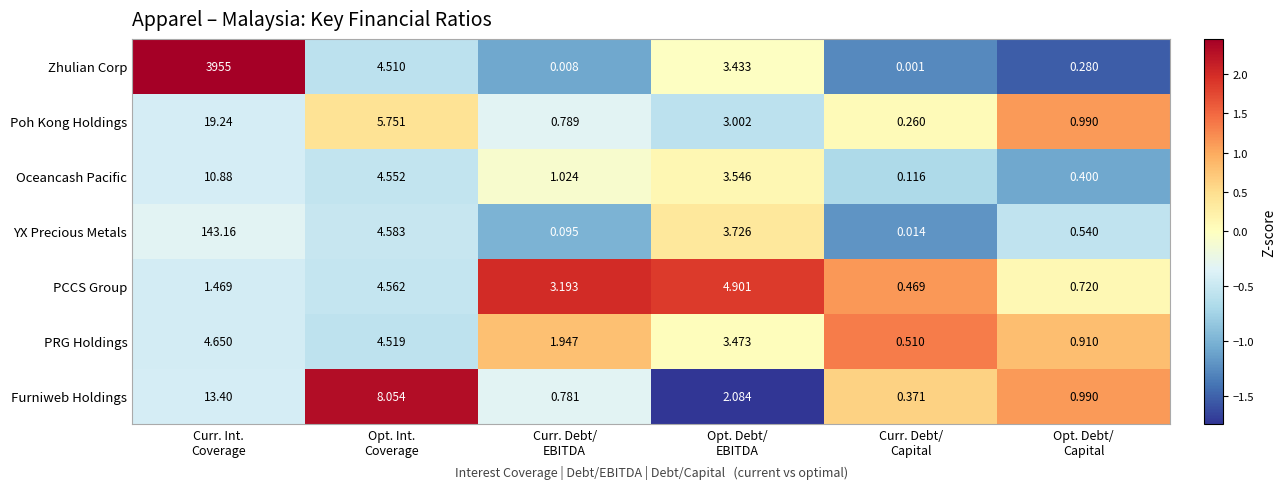

Which series has the widest spread of values?

Zhulian Corp